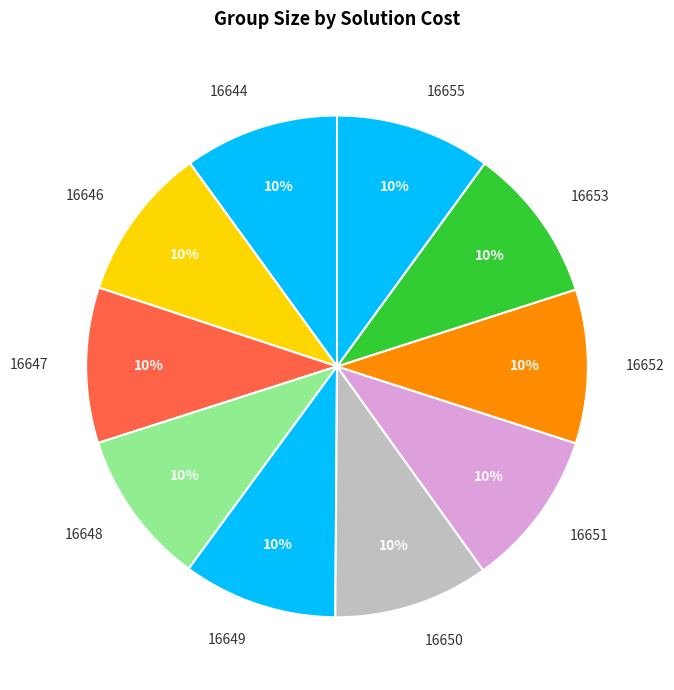

How many segments does this pie chart have?

10